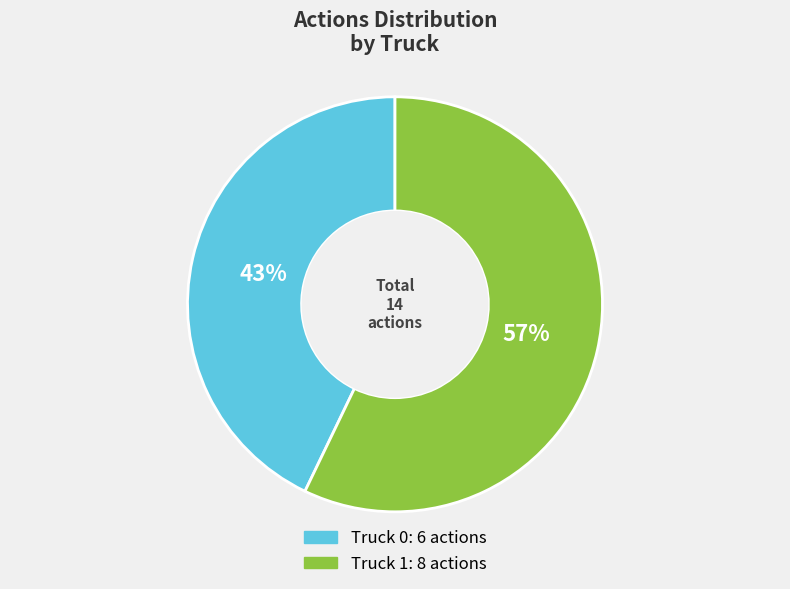

Which has a higher value, Truck 0 or Truck 1?

Truck 1